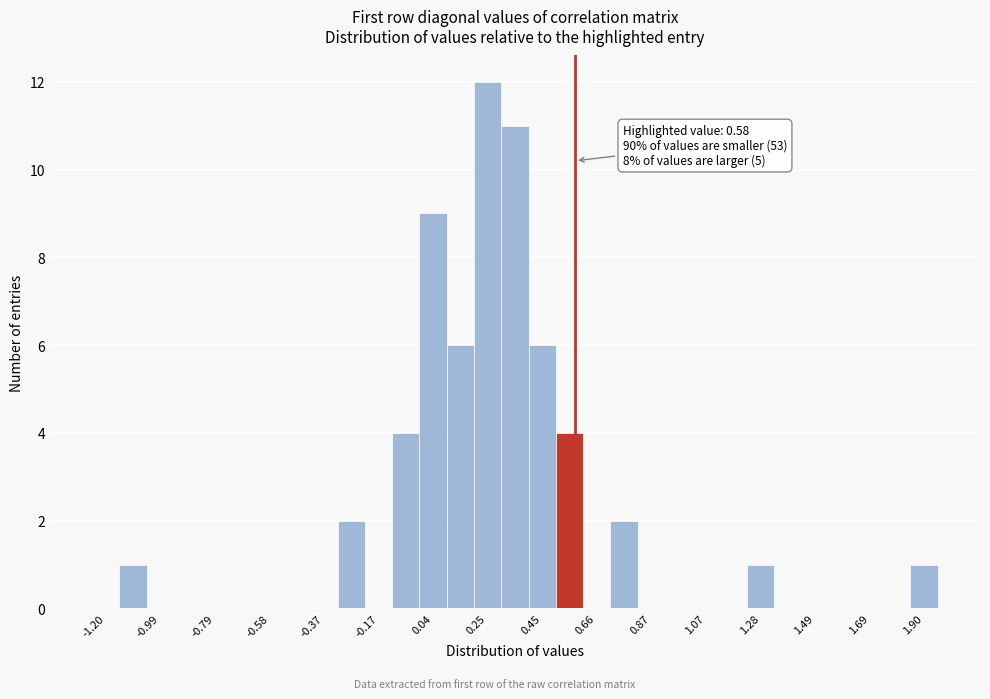

Around what value on the x-axis is the tallest bar? Give the approximate position of its centre, as read against the axis.

0.25